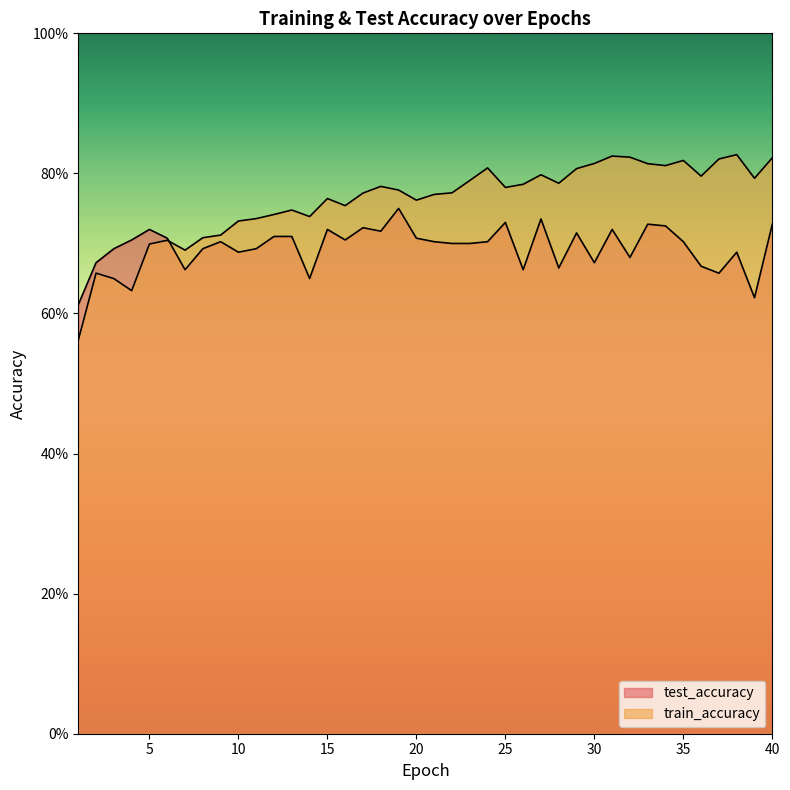

Is it true that train_accuracy equals 0.7 at 13?

True